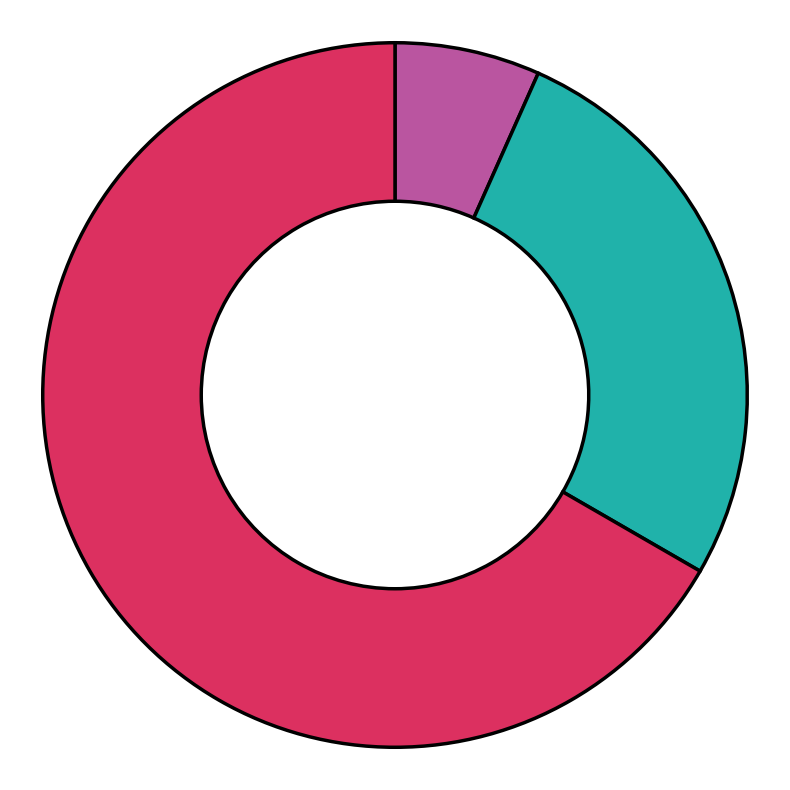

Is there any slice that represents more than half of the pie?

Yes